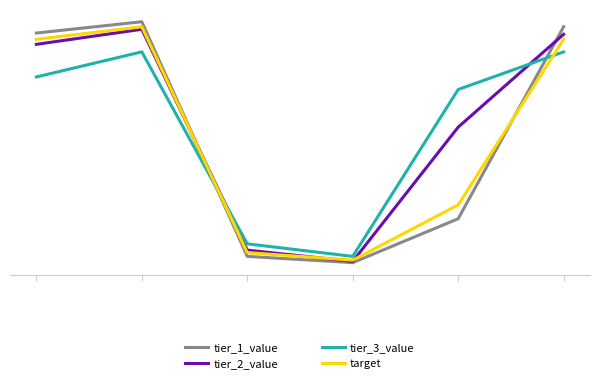

Does the chart have visible grid lines?

Yes